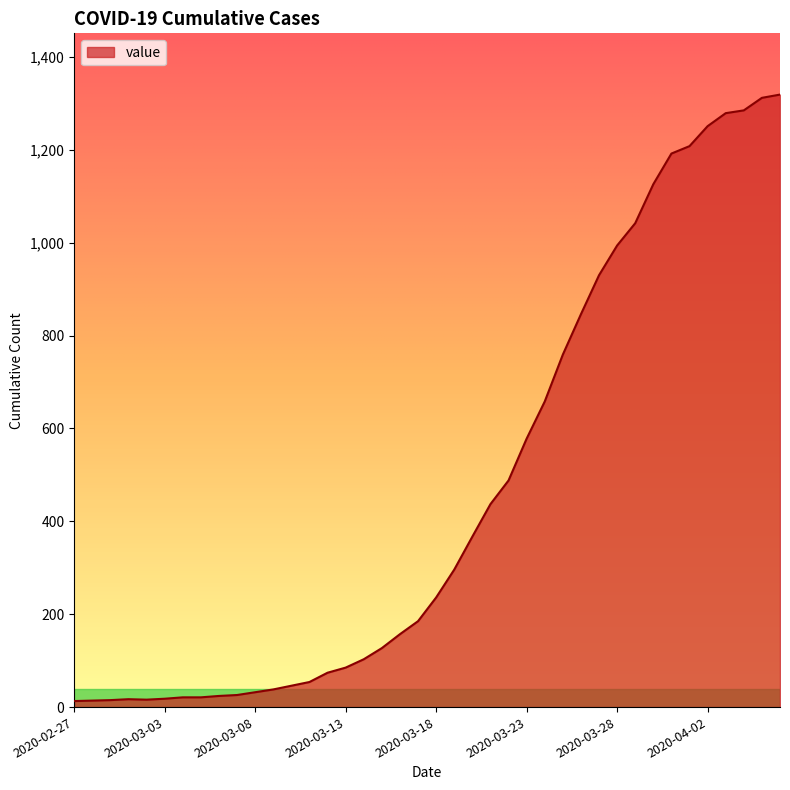

How many lines are shown in the chart?

1